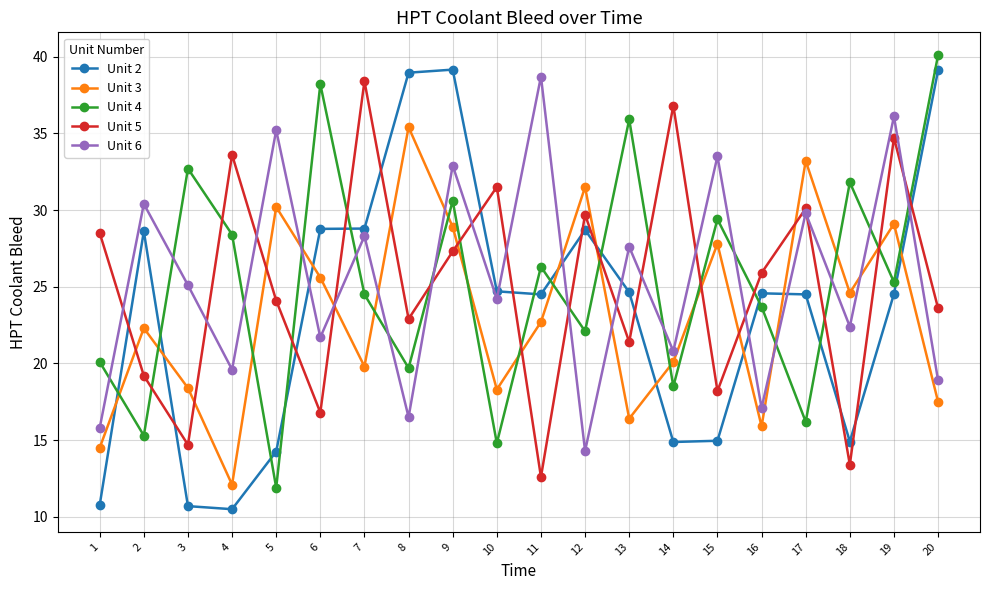

Between 3 and 4, which series saw the biggest shift?

Unit 5